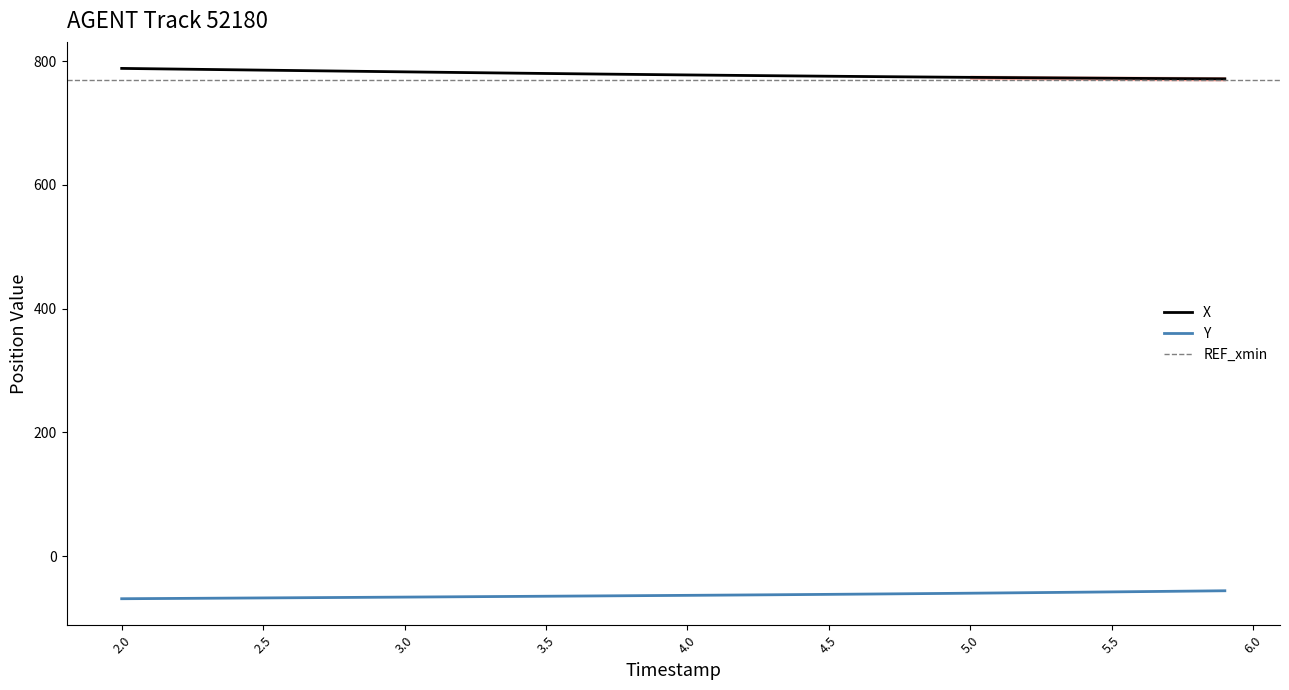

What is the average value of the Y series?

-63.1